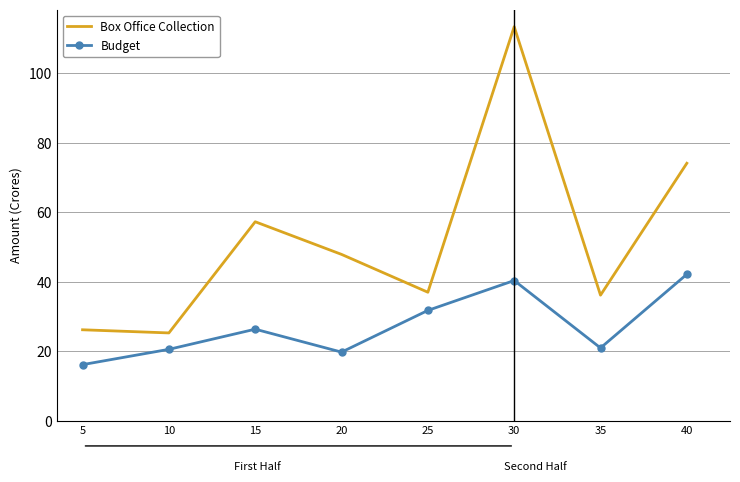

Is it true that Box Office Collection equals 94.8 at 15?

False